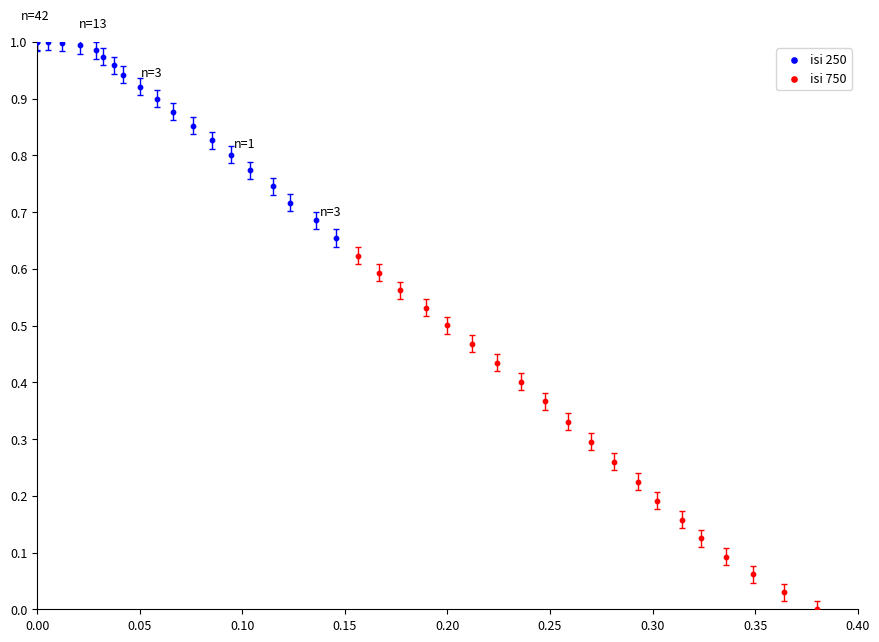

Which series contains the lowest Y value?

isi 750